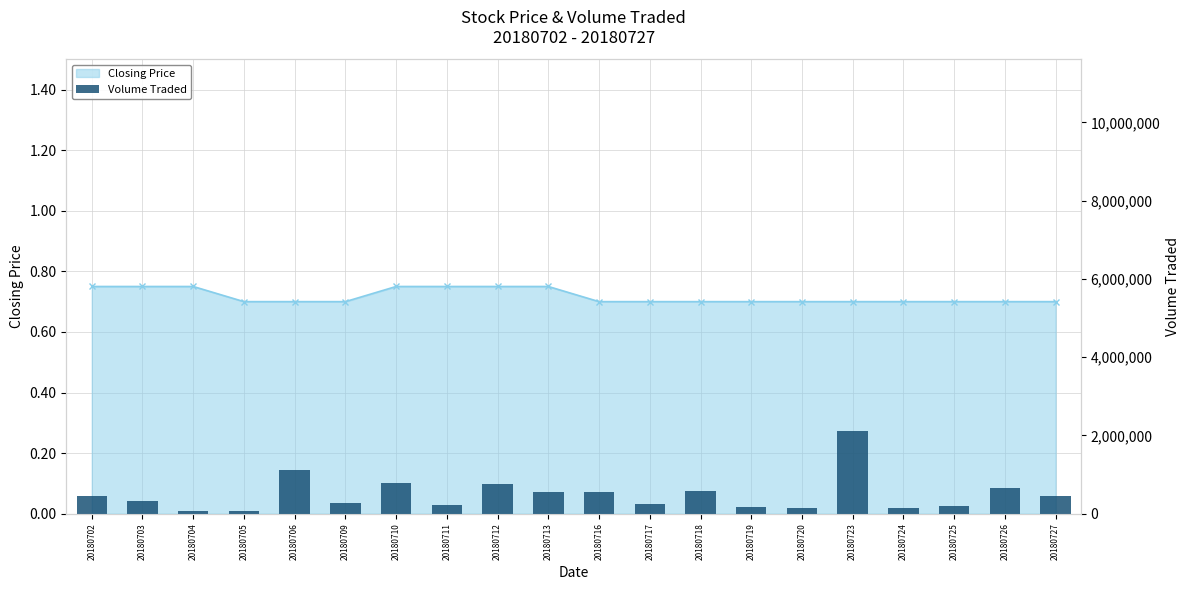

Rank the categories by value from lowest to highest.

20180705, 20180704, 20180720, 20180724, 20180719, 20180725, 20180711, 20180717, 20180709, 20180703, 20180727, 20180702, 20180716, 20180713, 20180718, 20180726, 20180712, 20180710, 20180706, 20180723